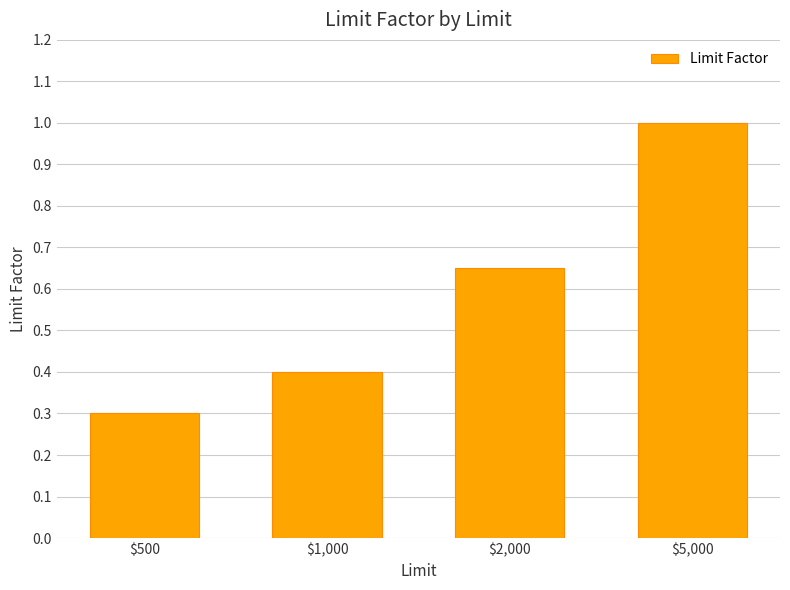

What is the maximum value shown in the chart?

1.0